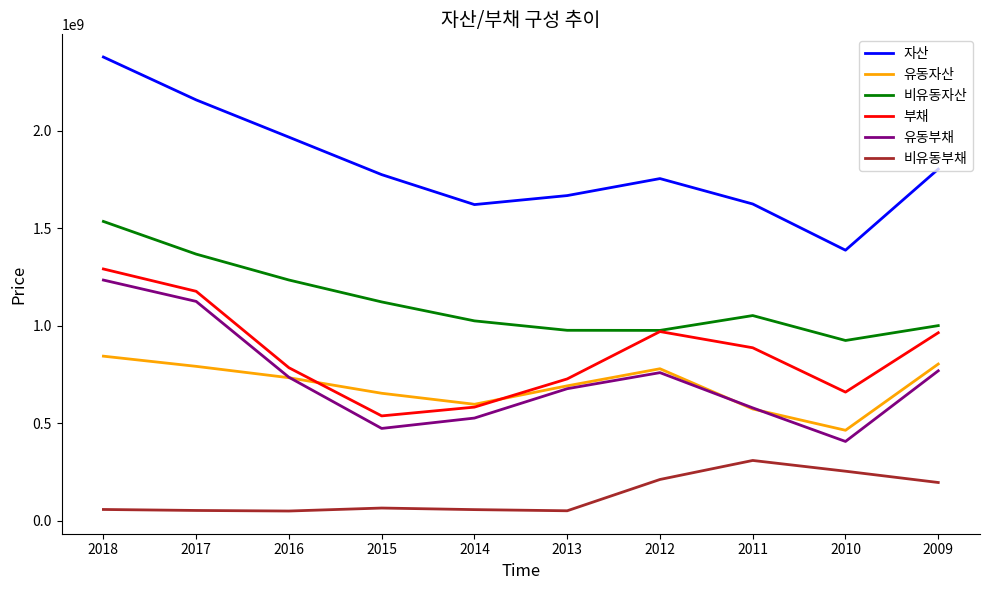

What is the difference between the second highest and second lowest values in the 유동자산 series?

230747101